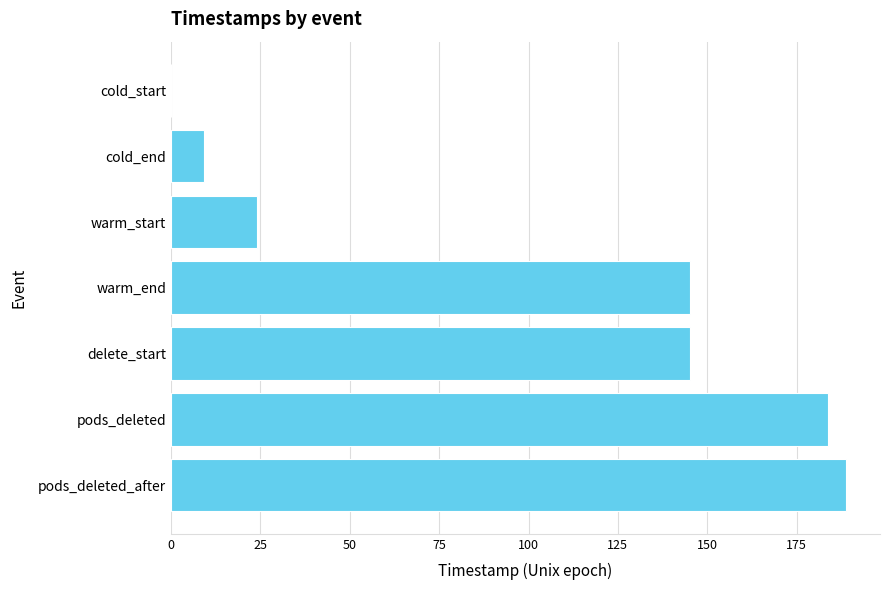

Between cold_start and warm_end, which is larger?

warm_end